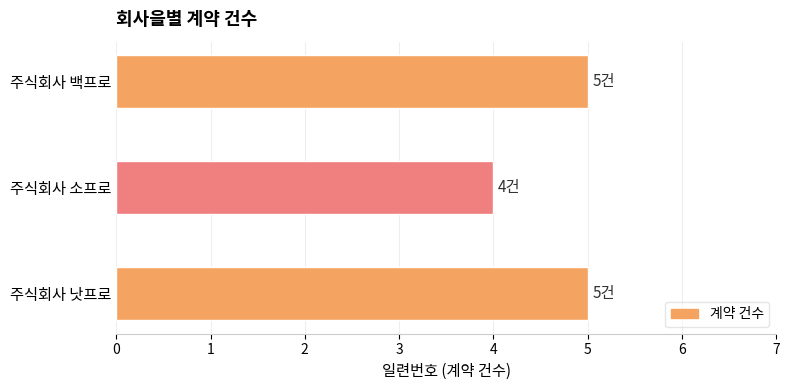

The chart shows a value of 5 at 주식회사 백프로. True or false?

True